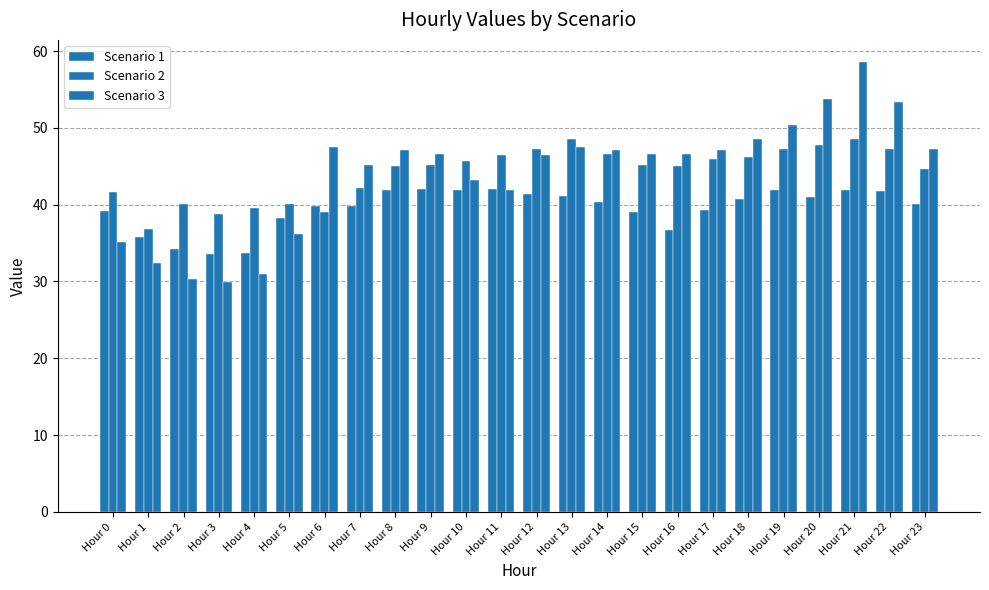

Is the value of Scenario 3 at Hour 2 greater than the value of Scenario 2 at Hour 8?

No